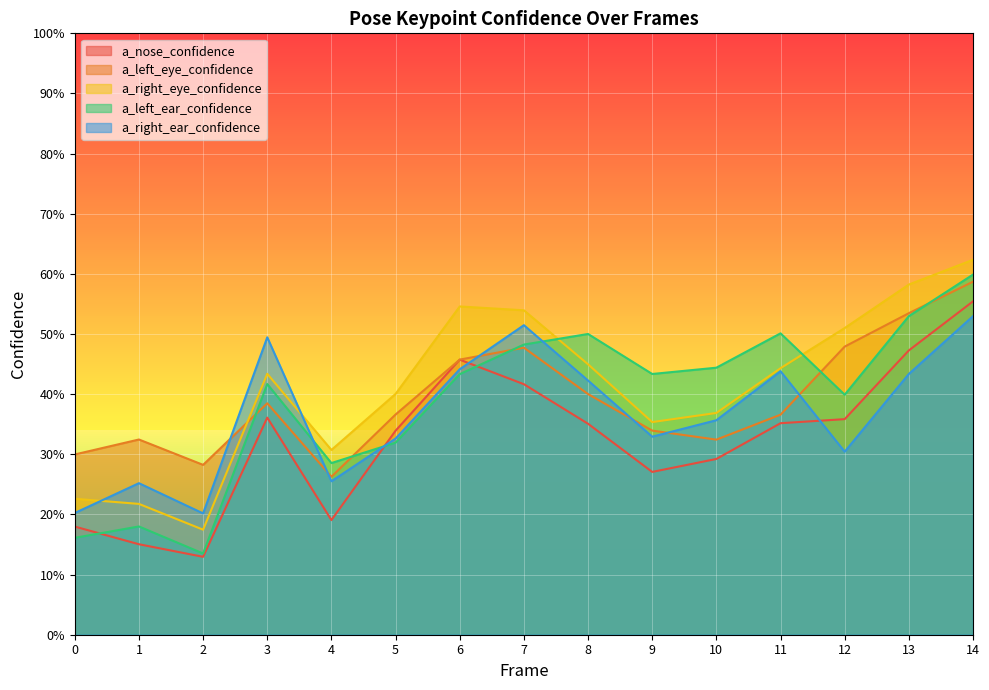

At which category does a_left_eye_confidence reach its first local peak?

1